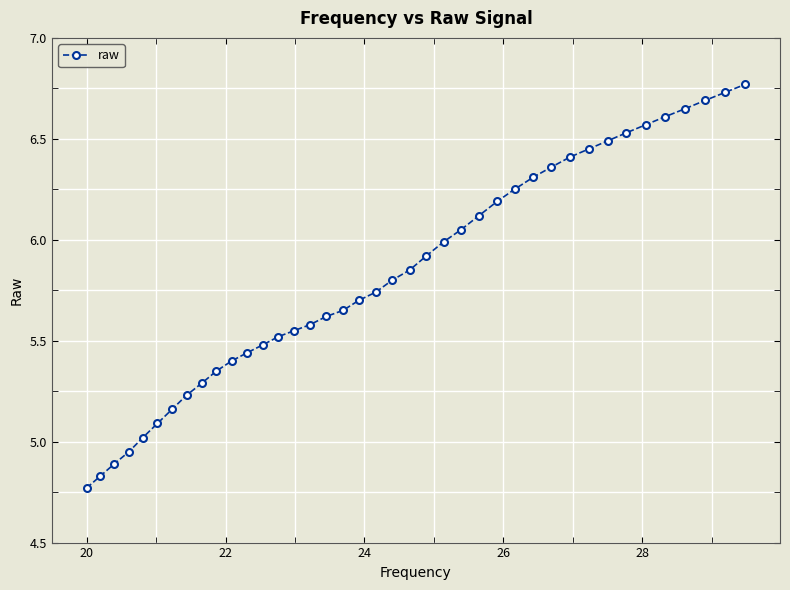

What is the difference between the maximum and minimum values?

2.0